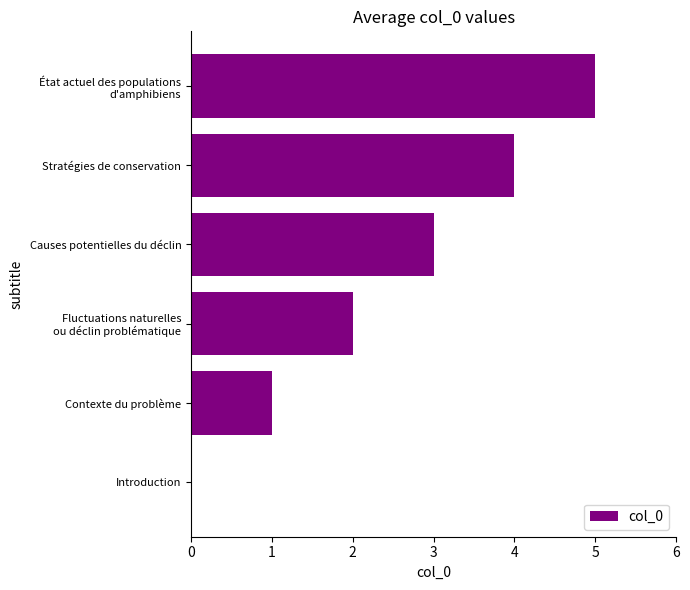

The chart shows a value of 2 at Contexte du problème. True or false?

False